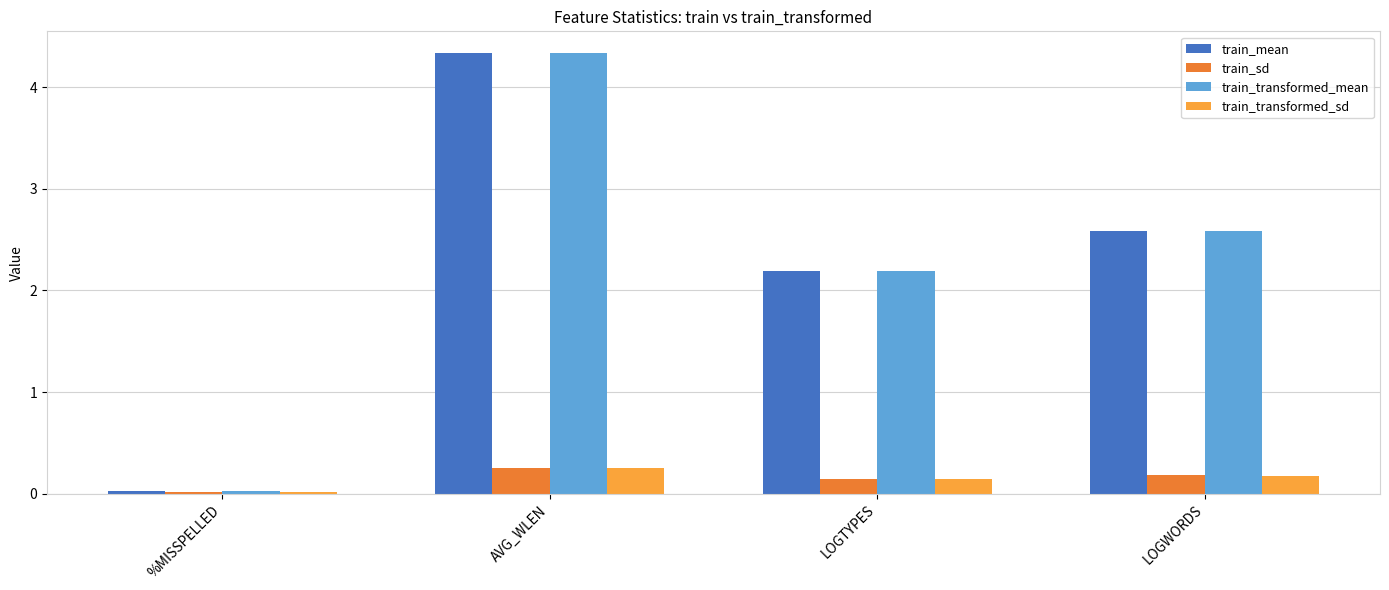

The train_sd series shows 0.4 at AVG_WLEN. True or false?

False